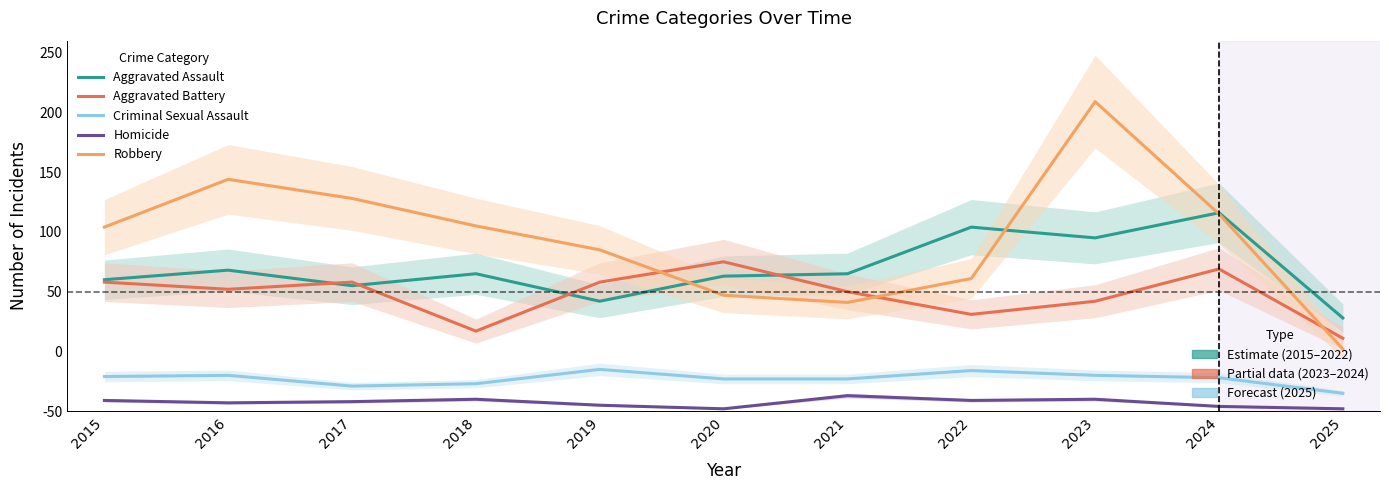

What is the highest value of the Aggravated Battery series?

125